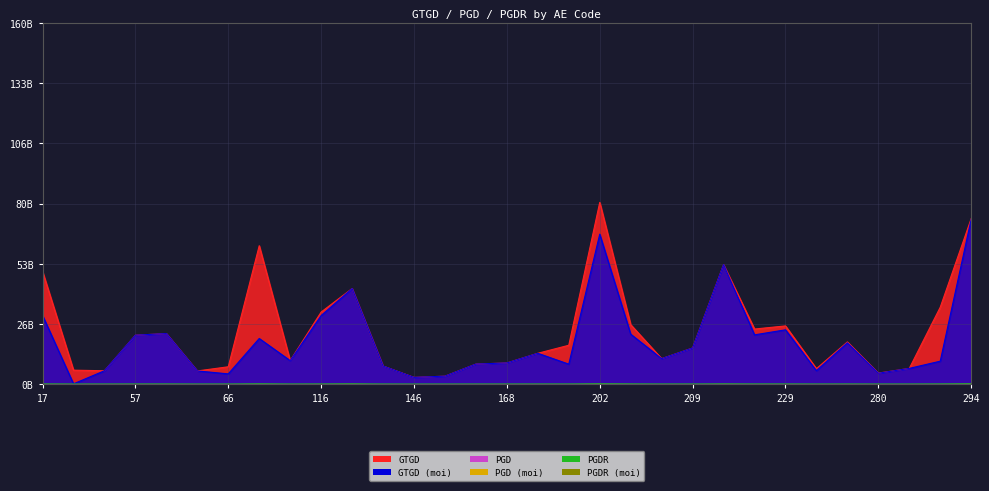

Which series has the largest range (max minus min)?

GTGD